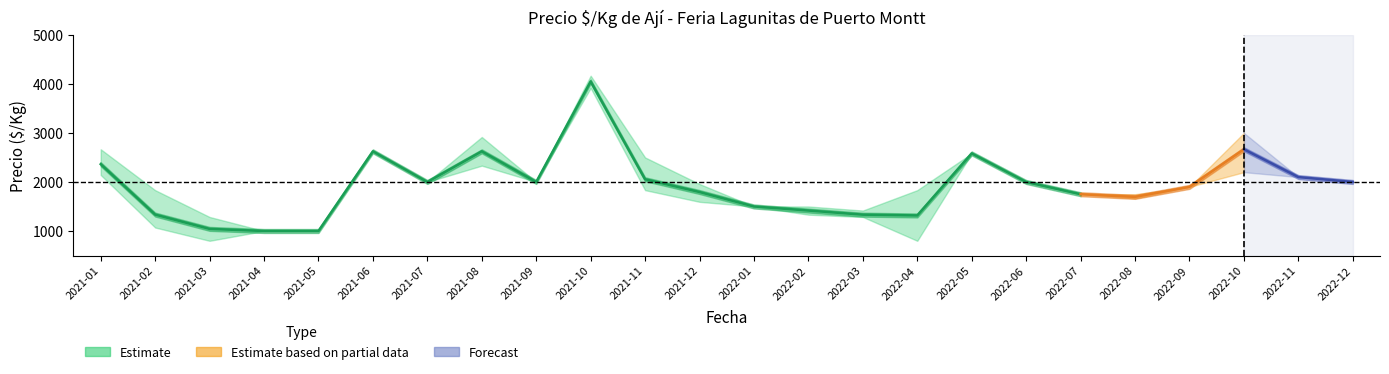

Does the chart display data point markers on the line(s)?

No